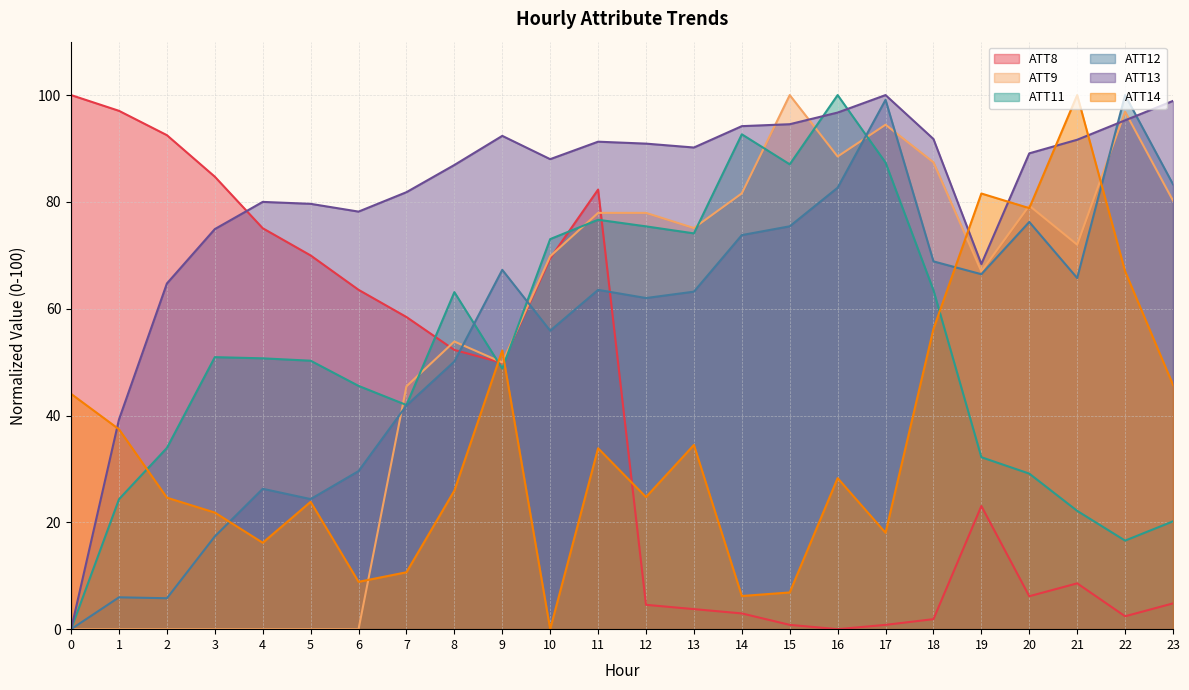

At which label is ATT13 closest to 49?

1